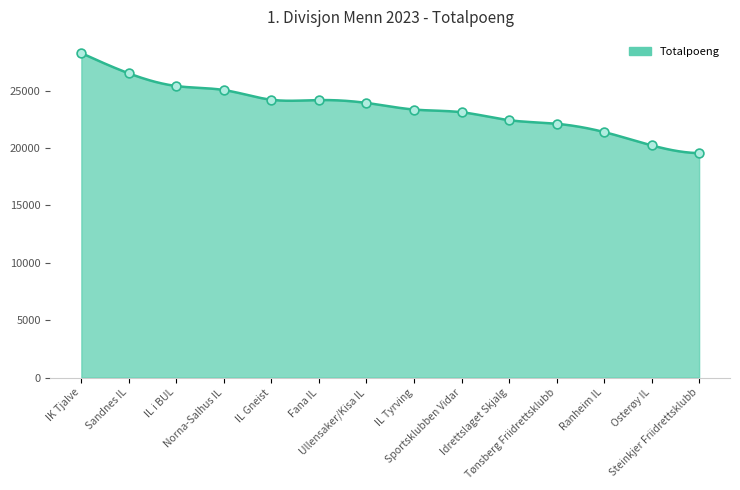

What is the difference between the maximum and minimum values?

8711.0